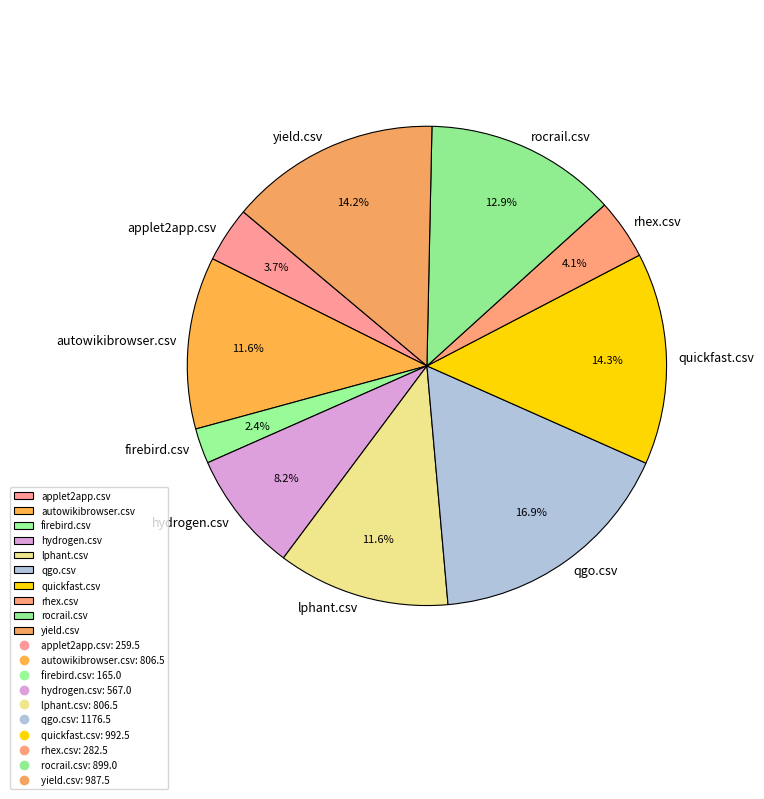

Combined, what portion of the pie is yield.csv and quickfast.csv?

28.5%